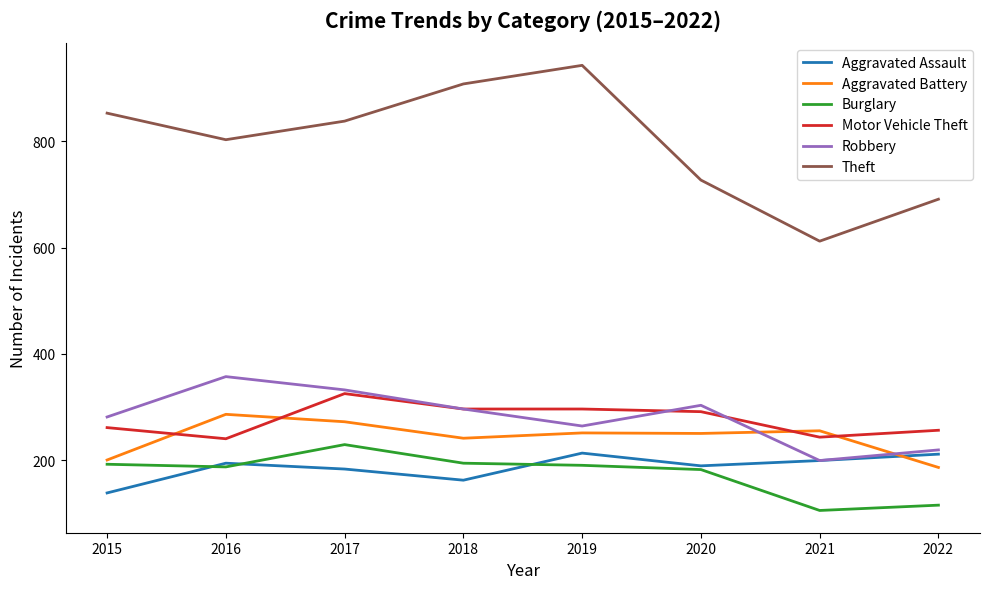

List the labels in order of Theft value, largest first.

2019, 2018, 2015, 2017, 2016, 2020, 2022, 2021